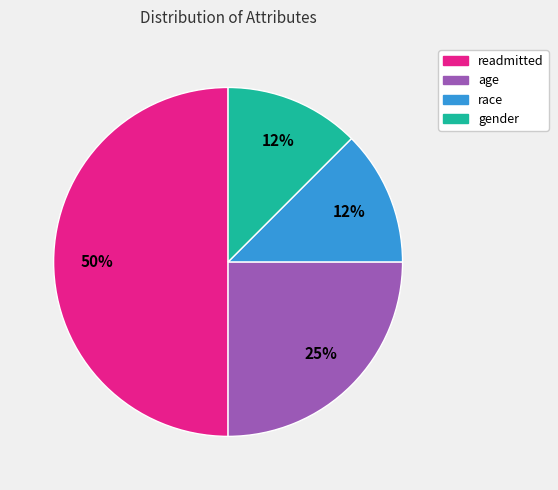

Does age account for over 50% of the chart?

No